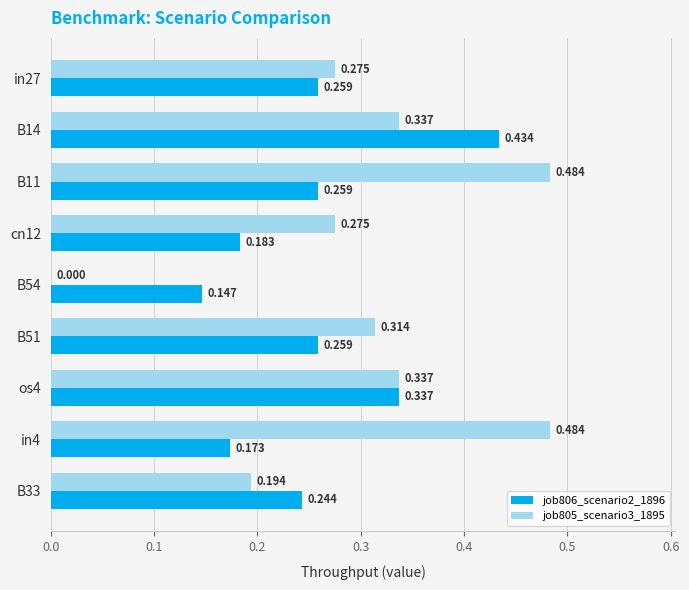

Is the value of job805_scenario3_1895 at B14 greater than the value of job806_scenario2_1896 at cn12?

Yes